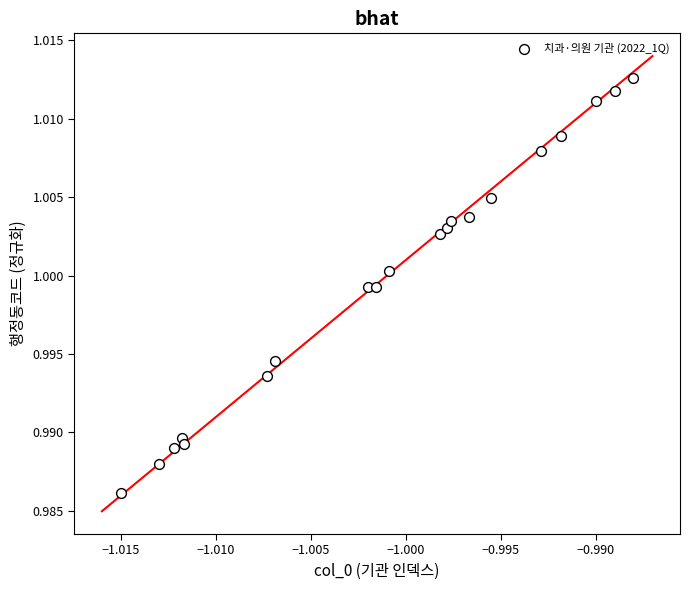

How many data points are displayed?

20